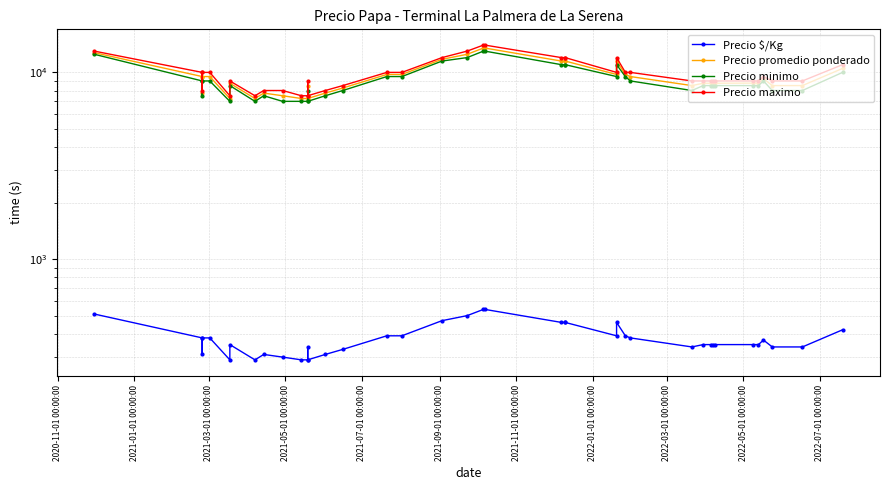

Which series has the widest spread of values?

Precio maximo